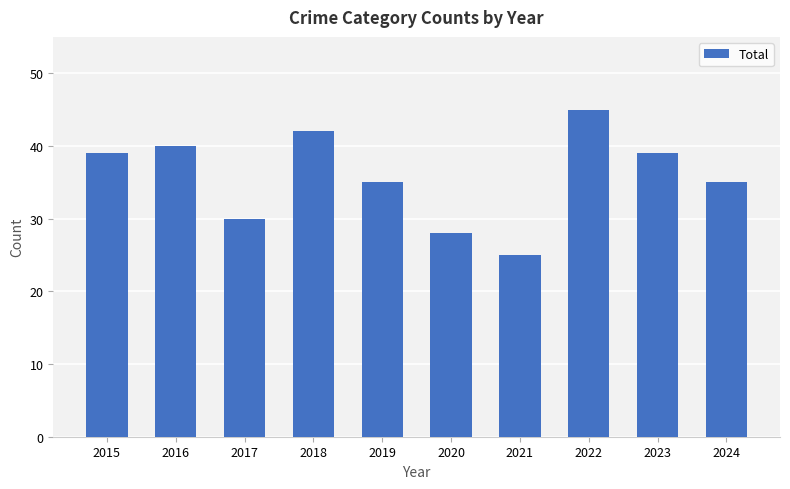

Which has a higher value, 2023 or 2017?

2023